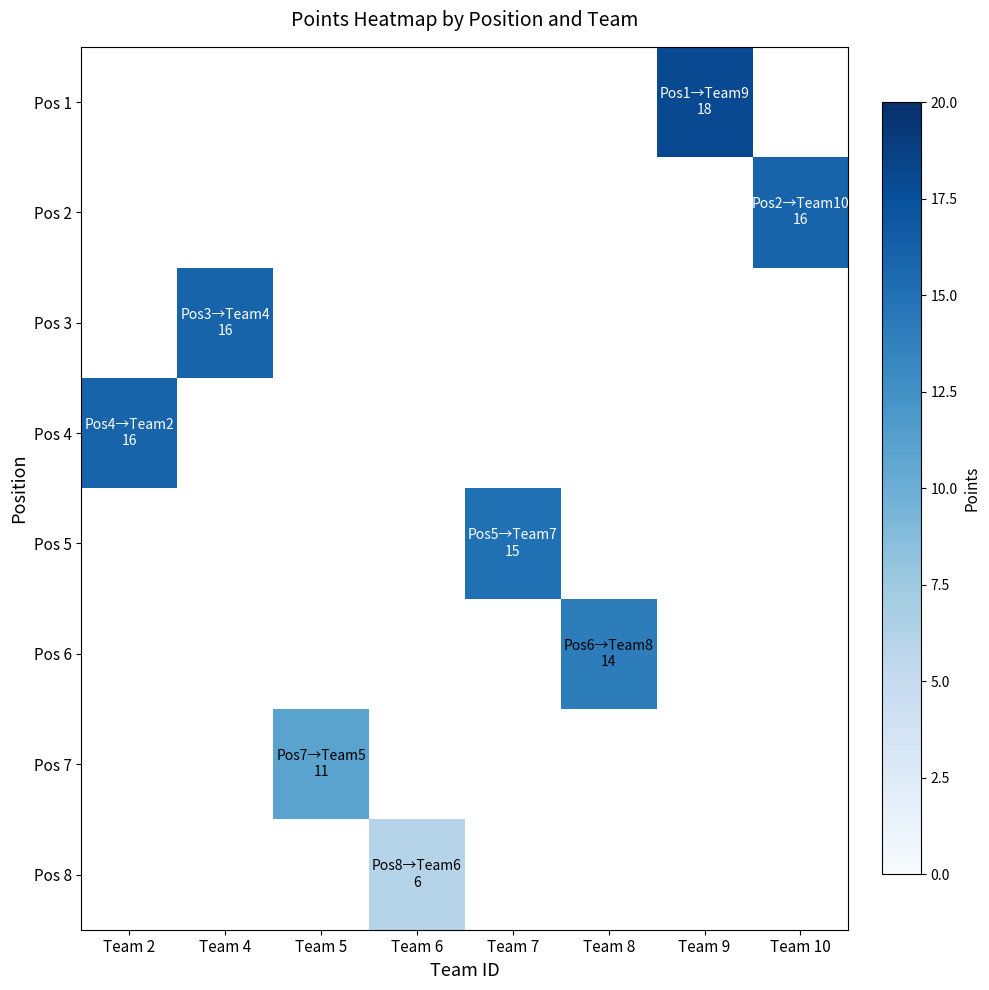

List the series in order of their peak value, highest first.

Pos 1, Pos 2, Pos 3, Pos 4, Pos 5, Pos 6, Pos 7, Pos 8